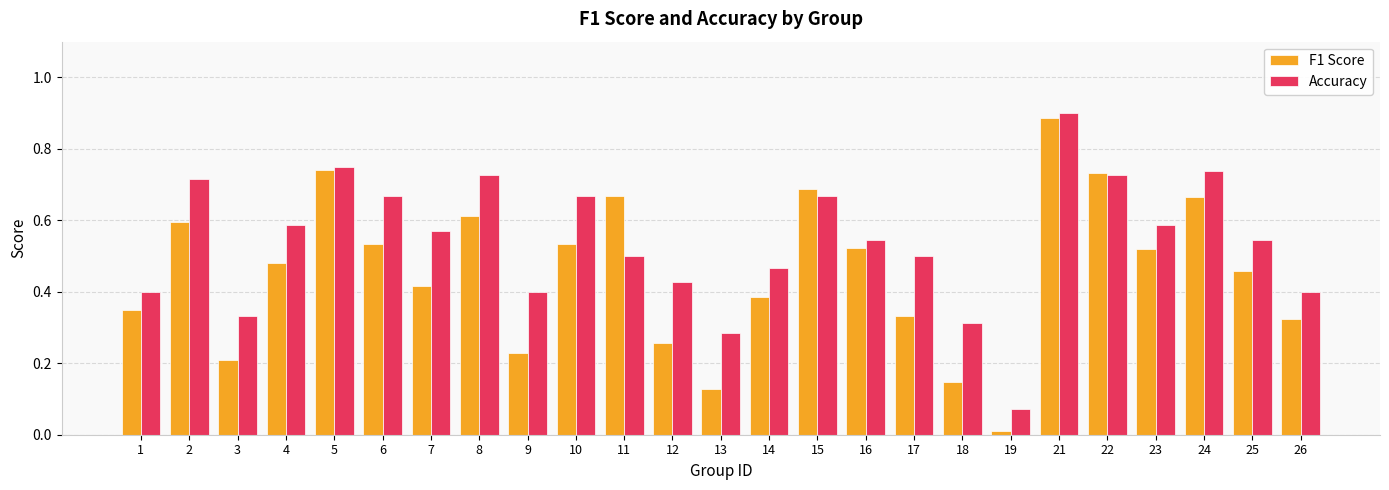

What is the sum of all F1 Score values?

11.4